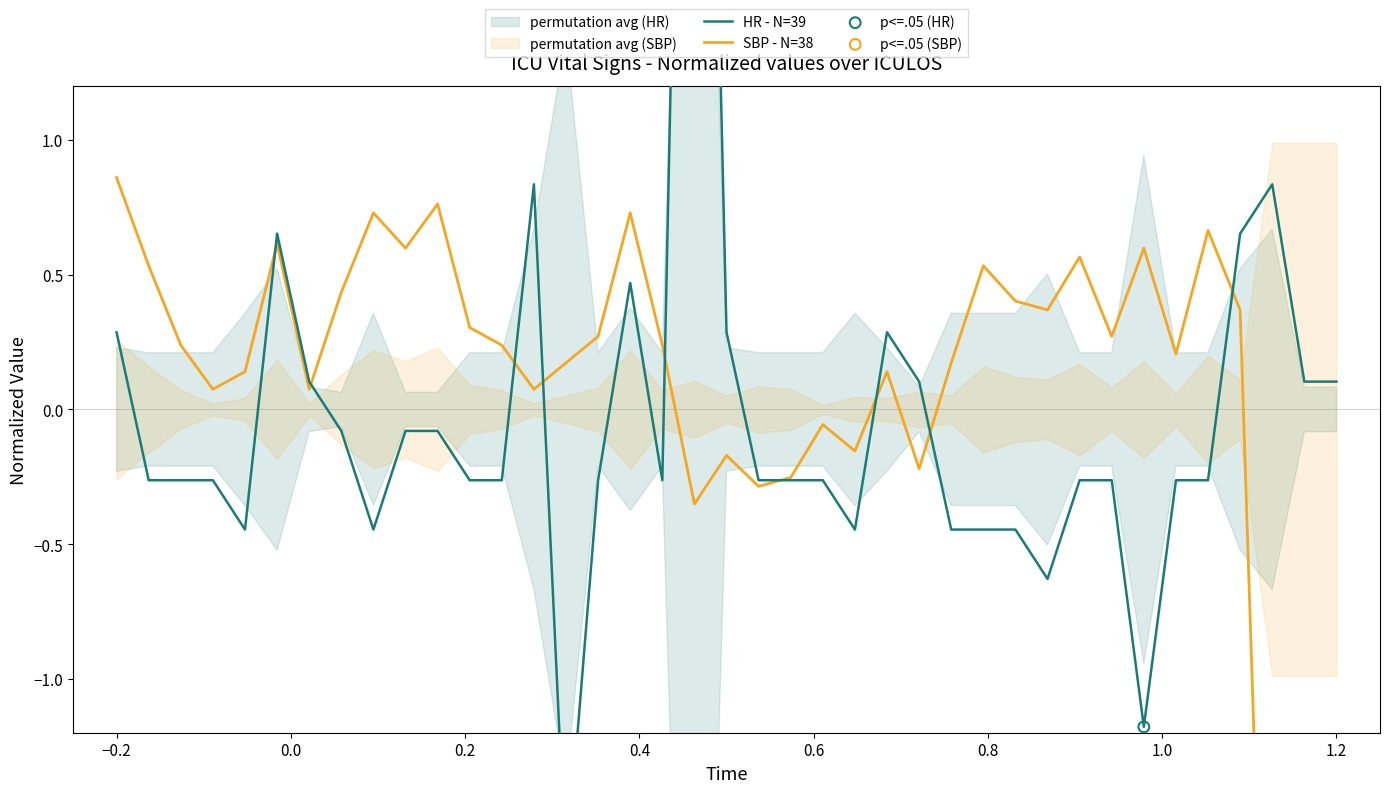

Is the value of HR at 34 greater than the value of SBP at 20?

No